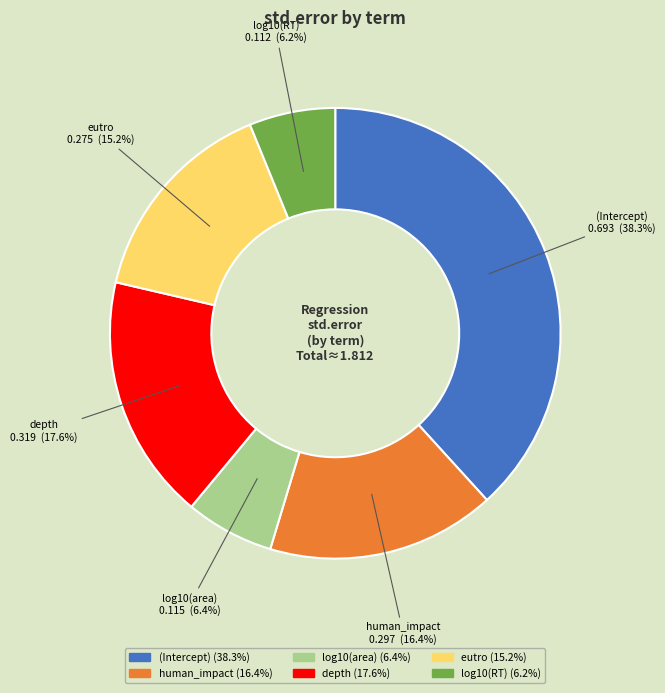

What is the largest slice in the pie chart?

(Intercept)